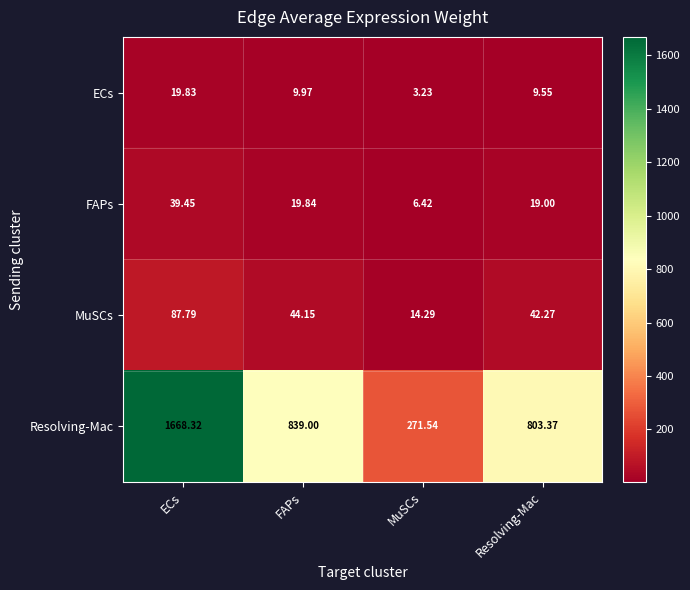

At Resolving-Mac, list the series in order from smallest to largest.

ECs, FAPs, MuSCs, Resolving-Mac